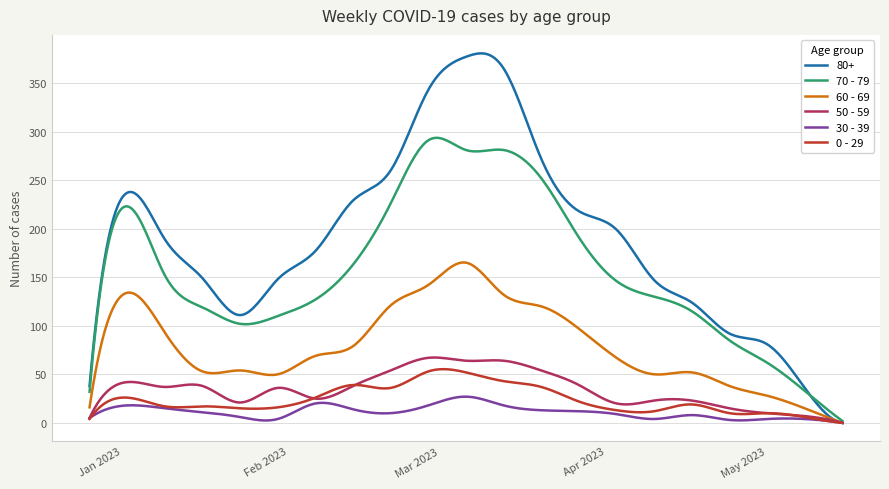

Which series has the largest total across all categories?

80+